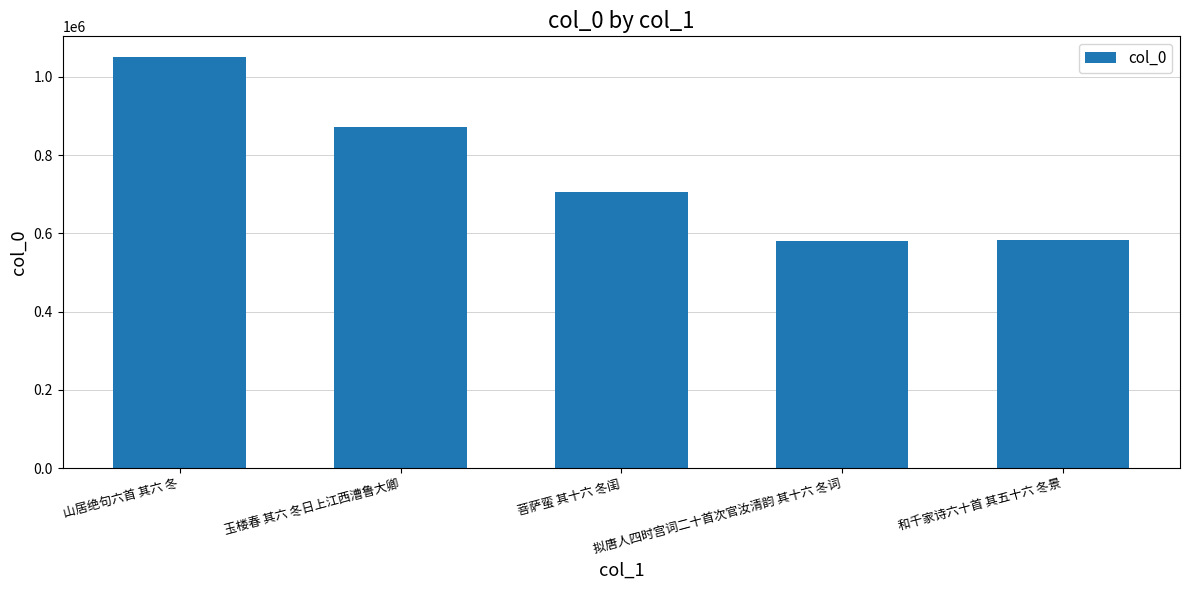

Which category has the highest value across all series?

山居绝句六首 其六 冬